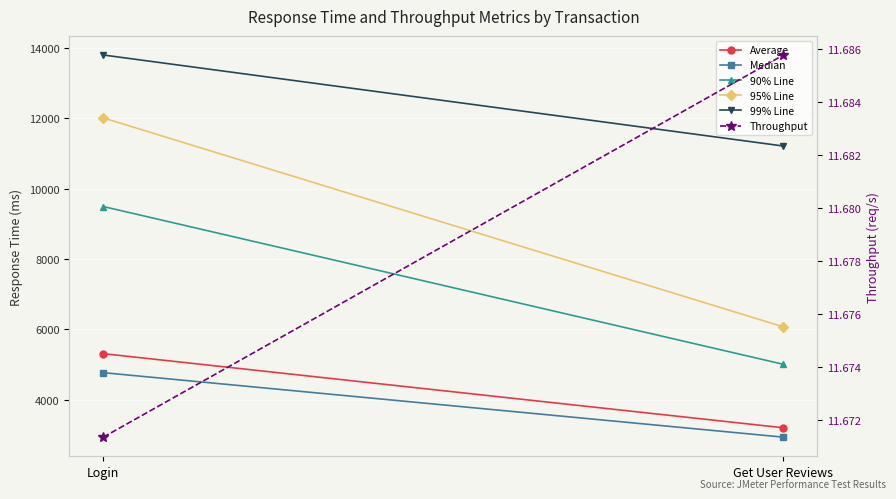

What is the sum of all 90% Line values?

14494.0